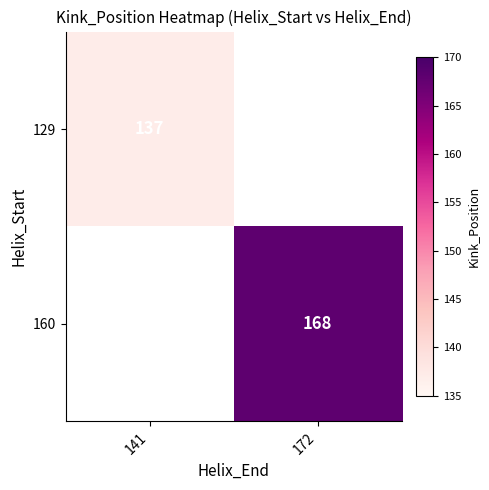

The value of 129 at 141 is 69. True or false?

False